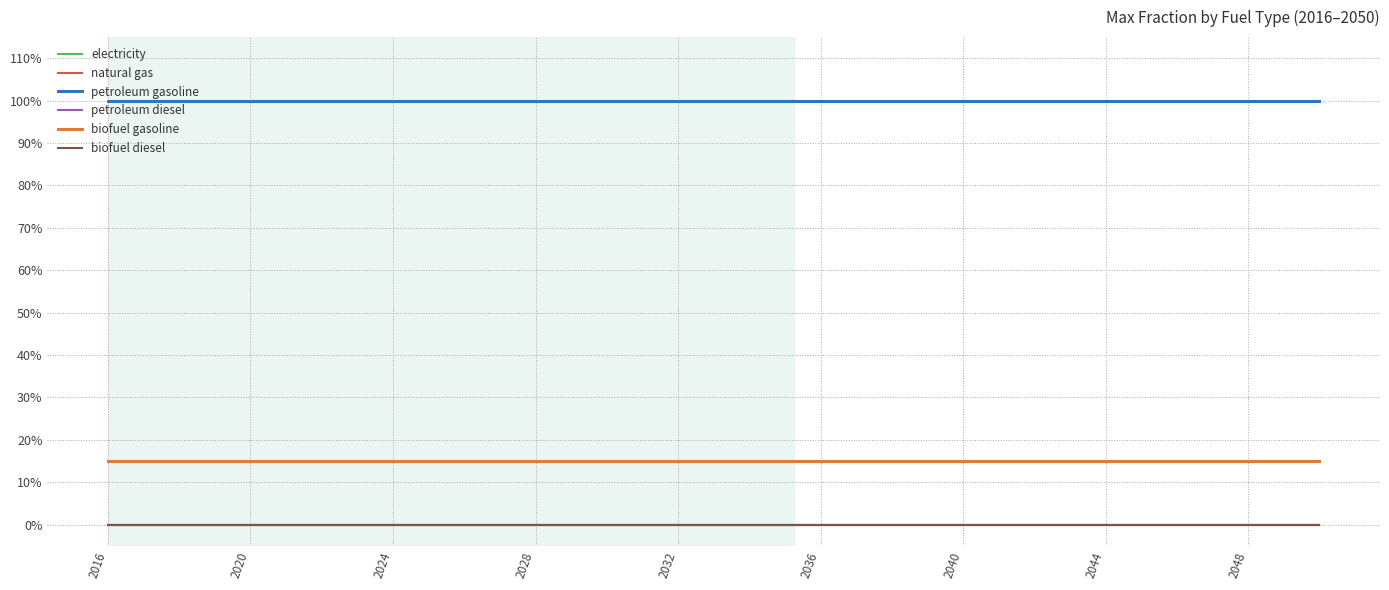

True or false: petroleum gasoline has more than 0 interior local peaks.

False